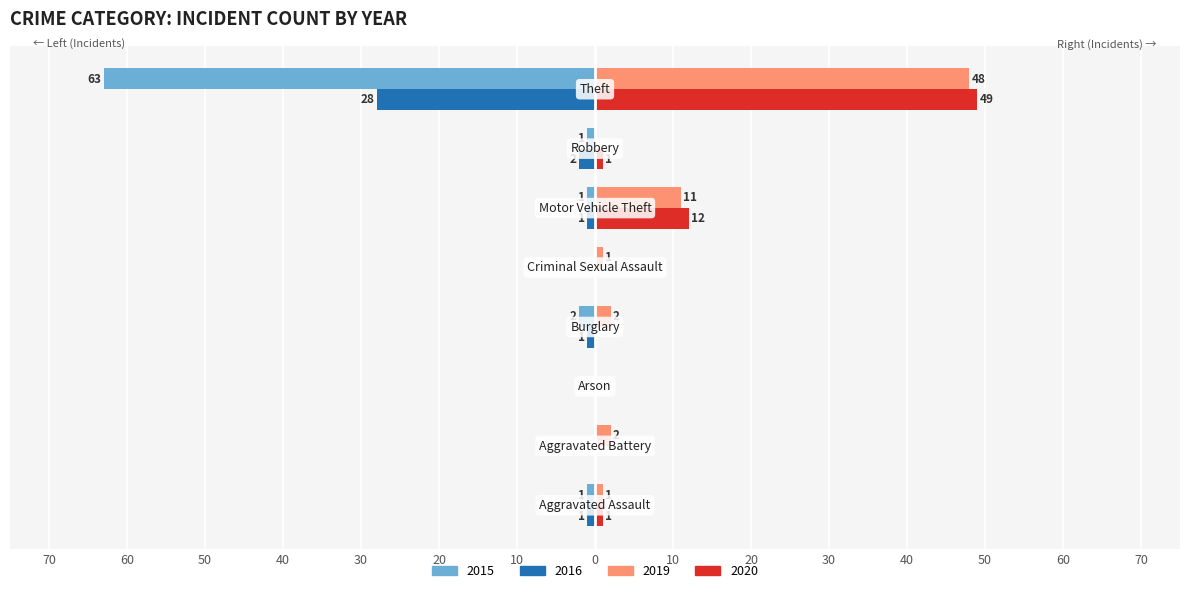

What are all the series names shown in the legend?

2015, 2016, 2019, 2020